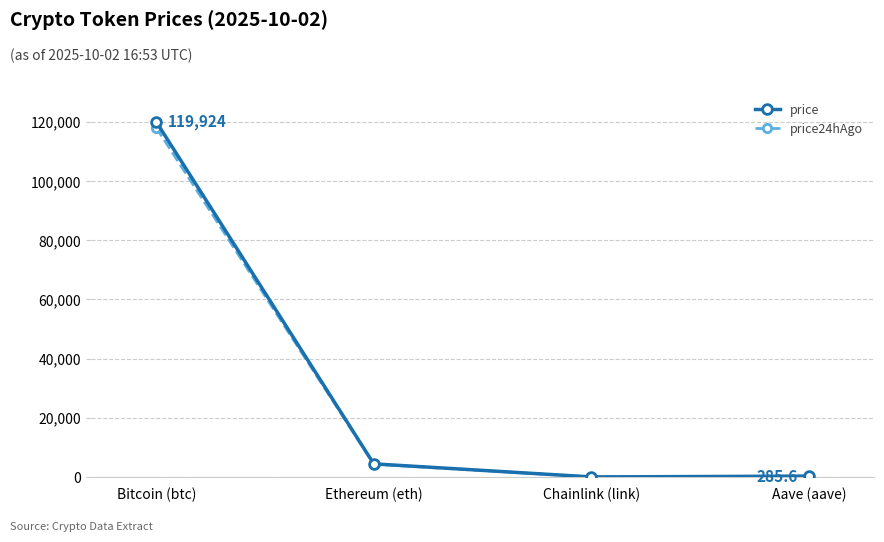

True or false: price24hAgo has a value of 206443.7 at Bitcoin (btc).

False